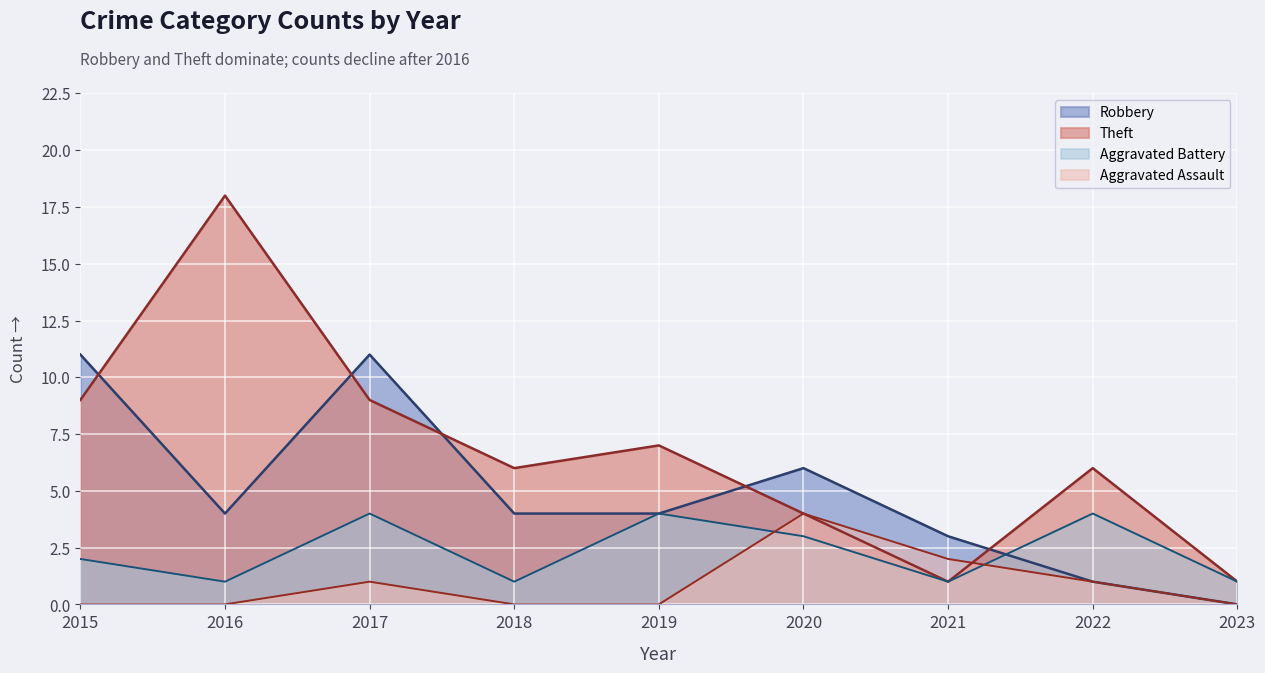

Which series has the largest total across all categories?

Theft